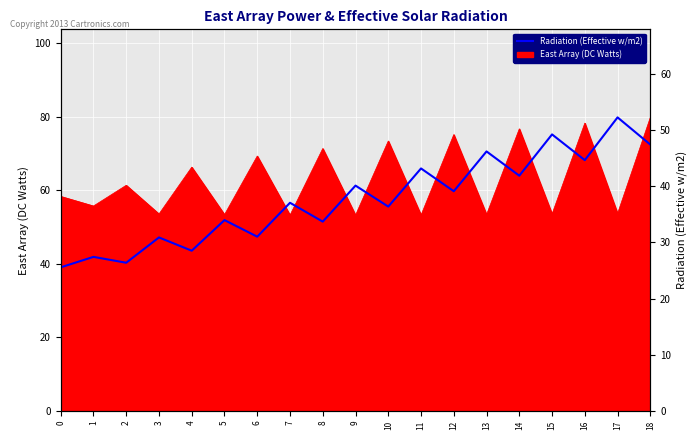

What is the maximum value shown in the chart?

52.3